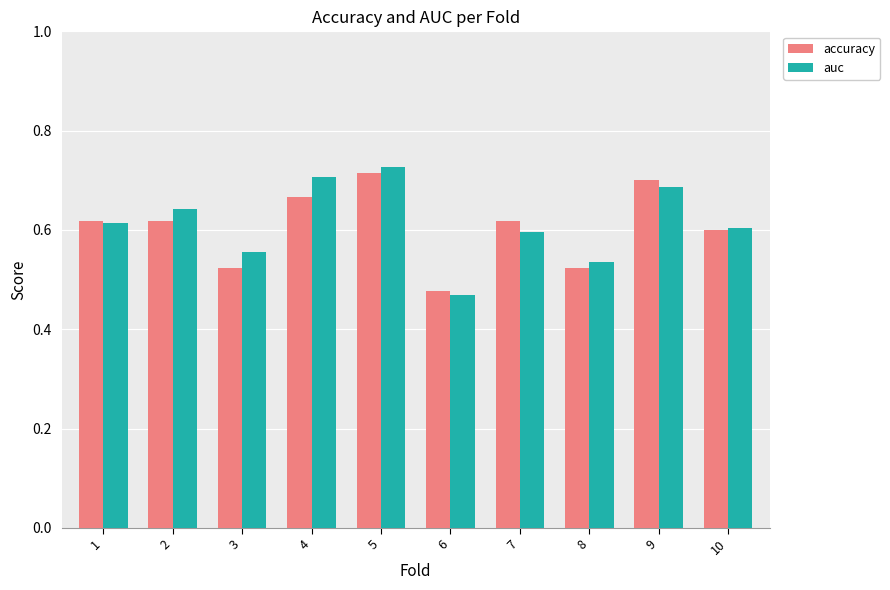

The auc series shows 0.2 at 6. True or false?

False